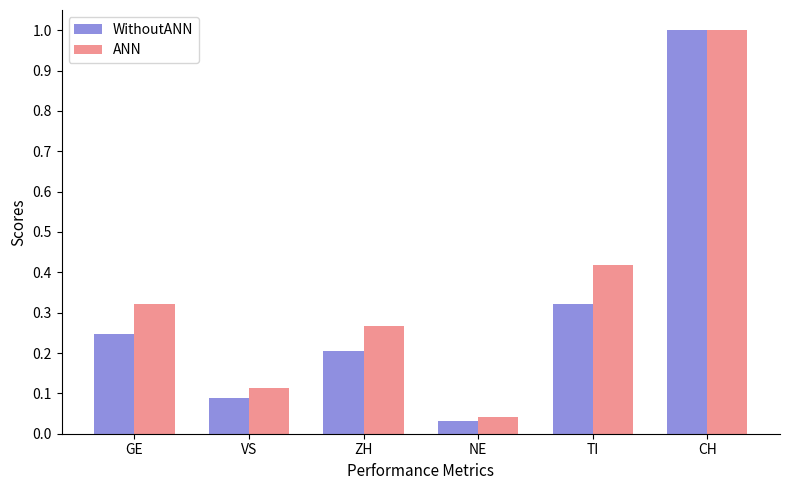

True or false: WithoutANN has a value of 0.2 at TI.

False